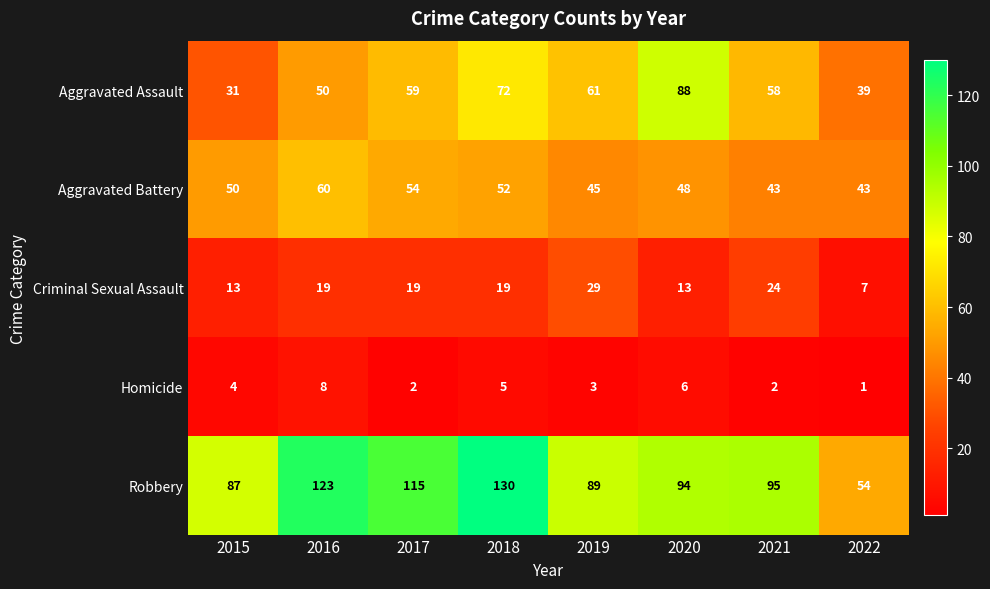

What is the total value across all series at 2015?

185